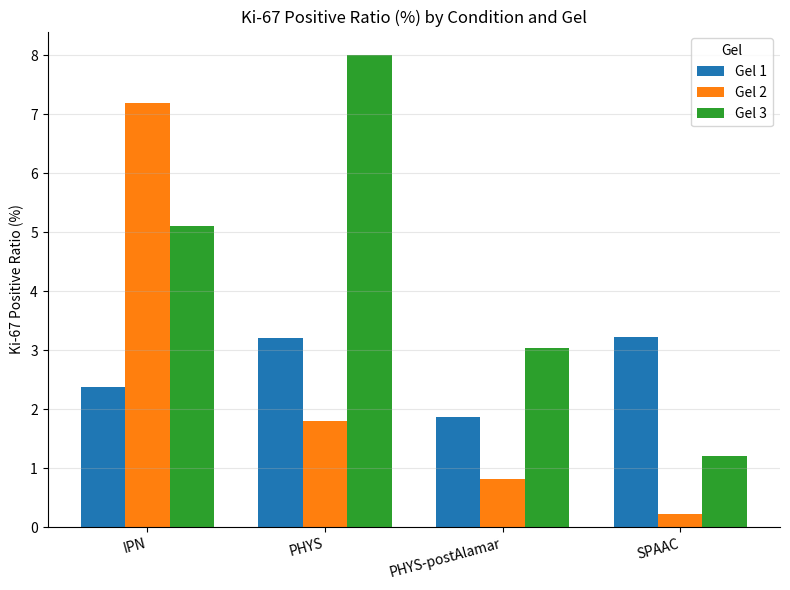

What is the lowest value of the Gel 2 series?

0.2